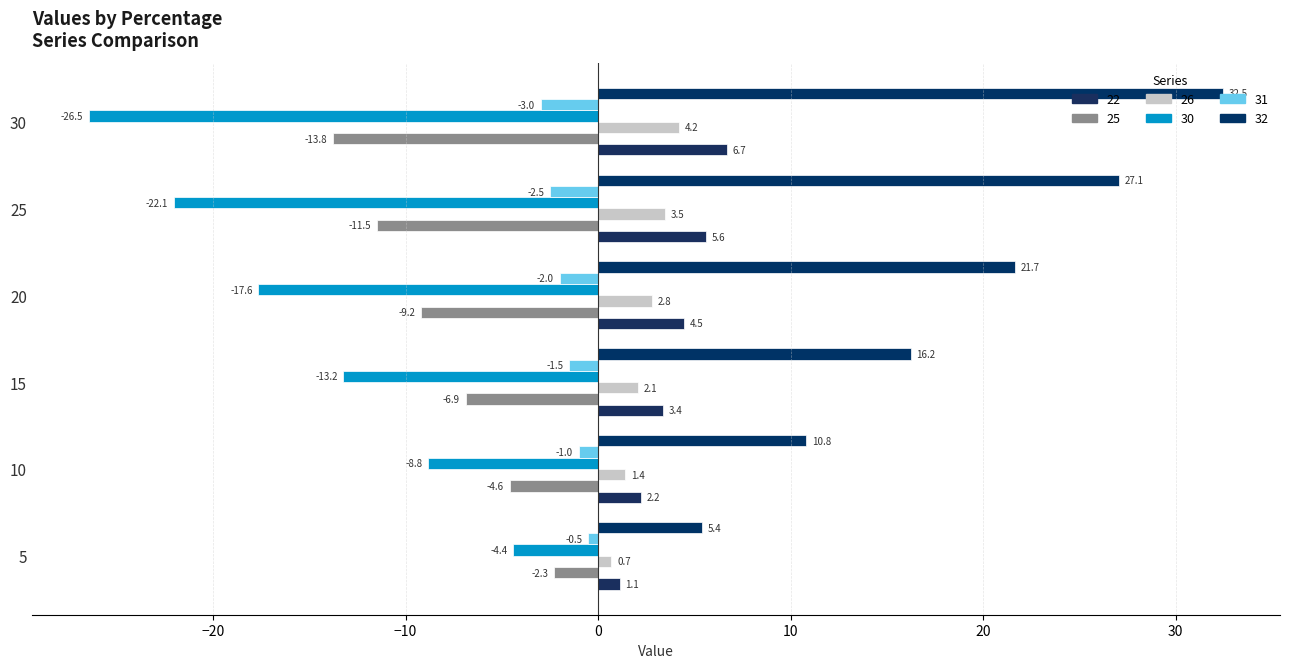

Reading left to right, transcribe all the data shown in this chart.

22: 0.7	1.4	2.1	2.8	3.5	4.2
25: 1.1	2.2	3.4	4.5	5.6	6.7
26: -2.3	-4.6	-6.9	-9.2	-11.5	-13.8
30: -4.4	-8.8	-13.2	-17.6	-22.1	-26.5
31: -0.5	-1.0	-1.5	-2.0	-2.5	-3.0
32: 5.4	10.8	16.2	21.7	27.1	32.5